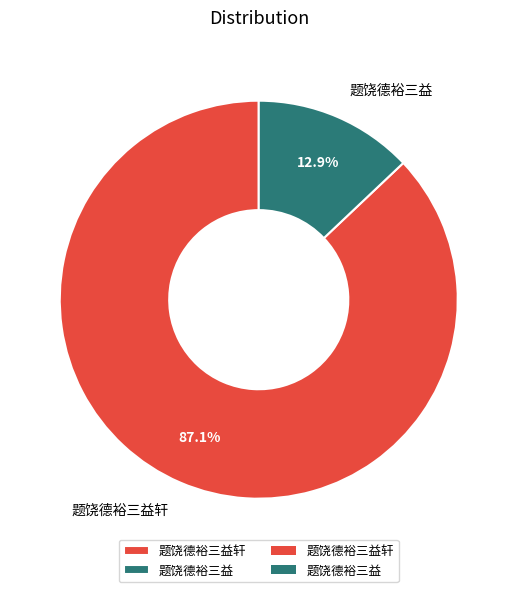

Which category has the smallest portion of the pie?

题饶德裕三益